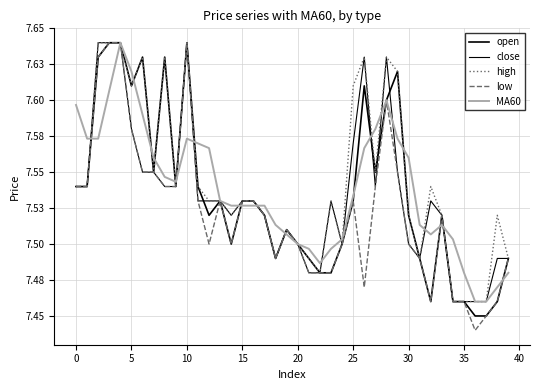

Which series has the largest total across all categories?

high